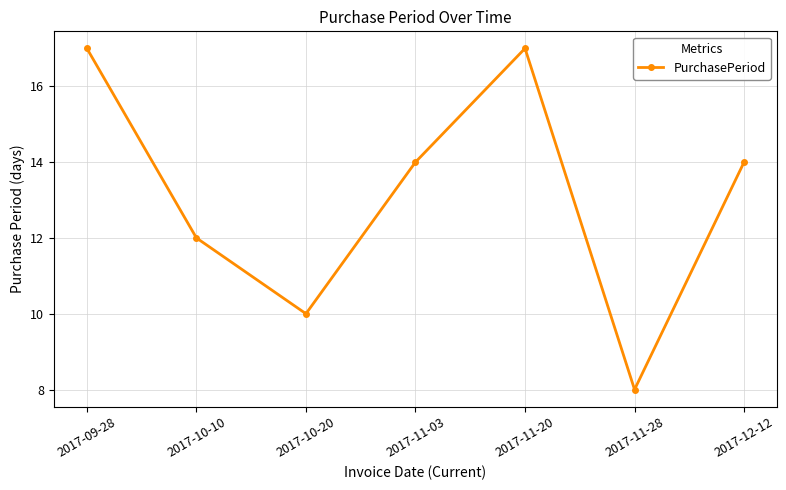

Reading right to left, what are all the values shown in this chart?

14	8	17	14	10	12	17